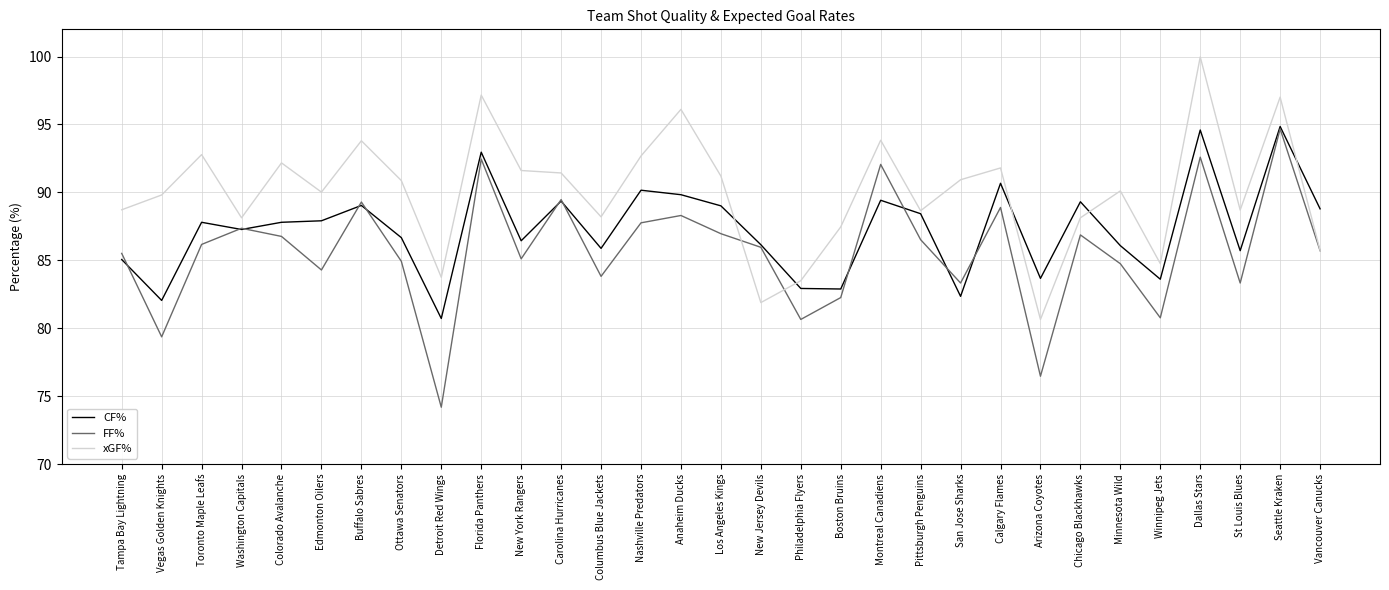

Count the number of categories in the chart.

31